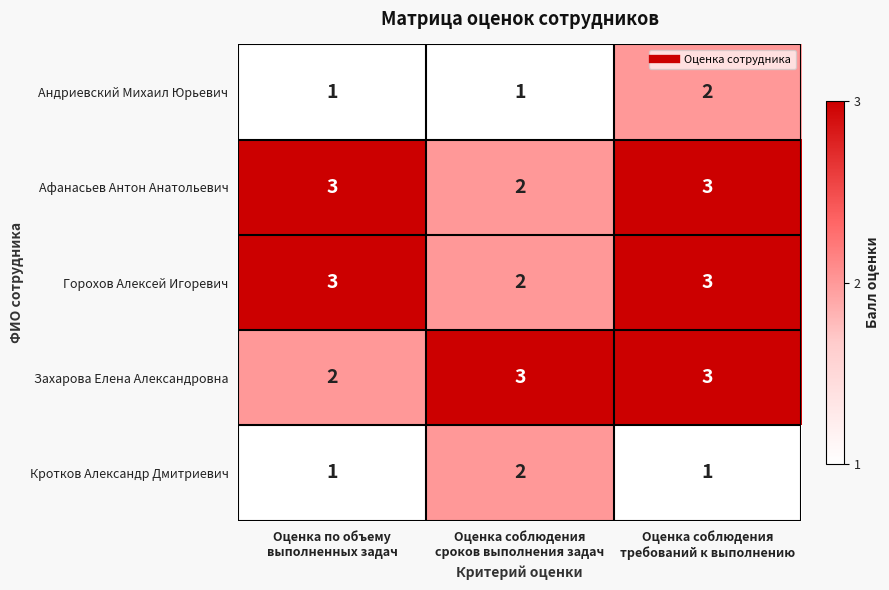

At how many categories does at least one series exceed 2?

3